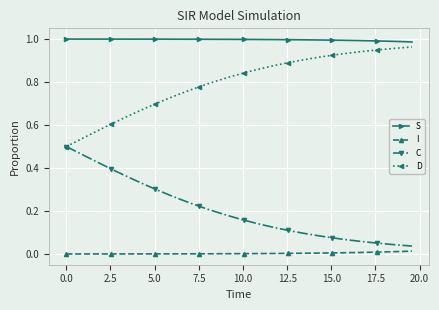

True or false: S and C cross at least once.

False